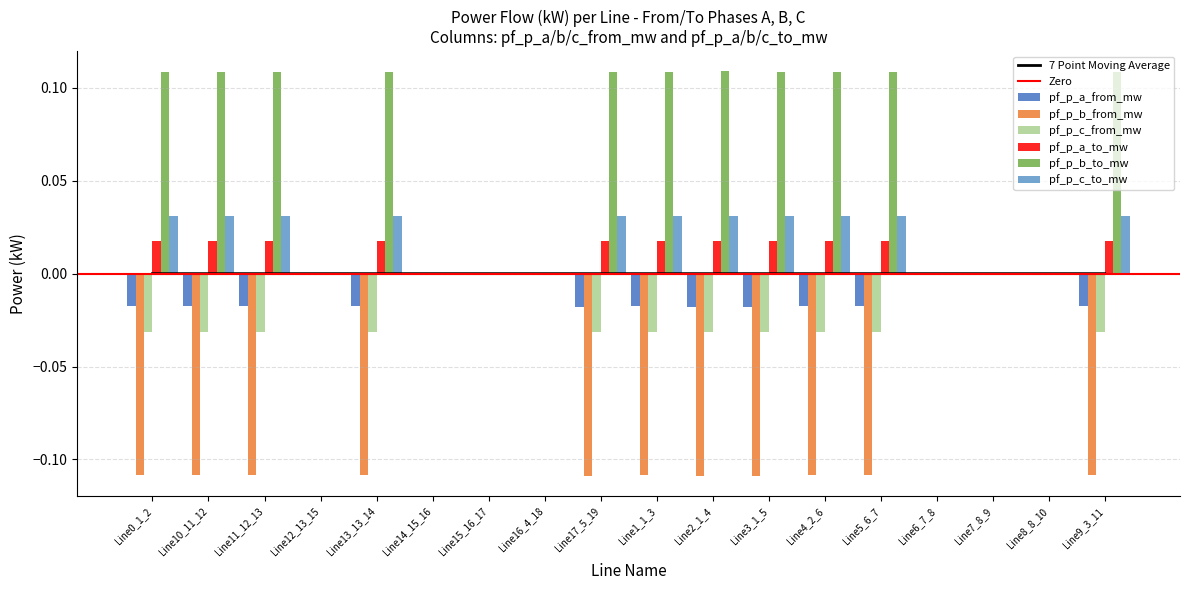

At Line1_1_3, list the series in order from largest to smallest.

pf_p_b_to_mw, pf_p_c_to_mw, pf_p_a_to_mw, pf_p_a_from_mw, pf_p_c_from_mw, pf_p_b_from_mw